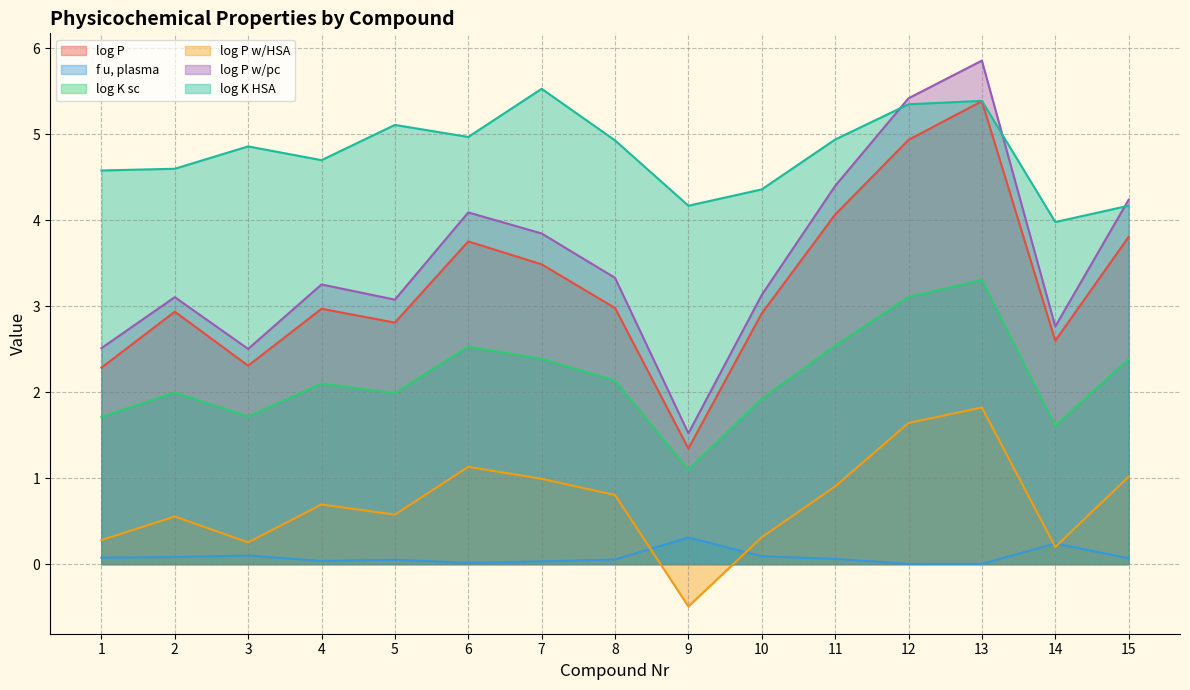

True or false: log P w/pc and f u, plasma intersect in this chart.

False